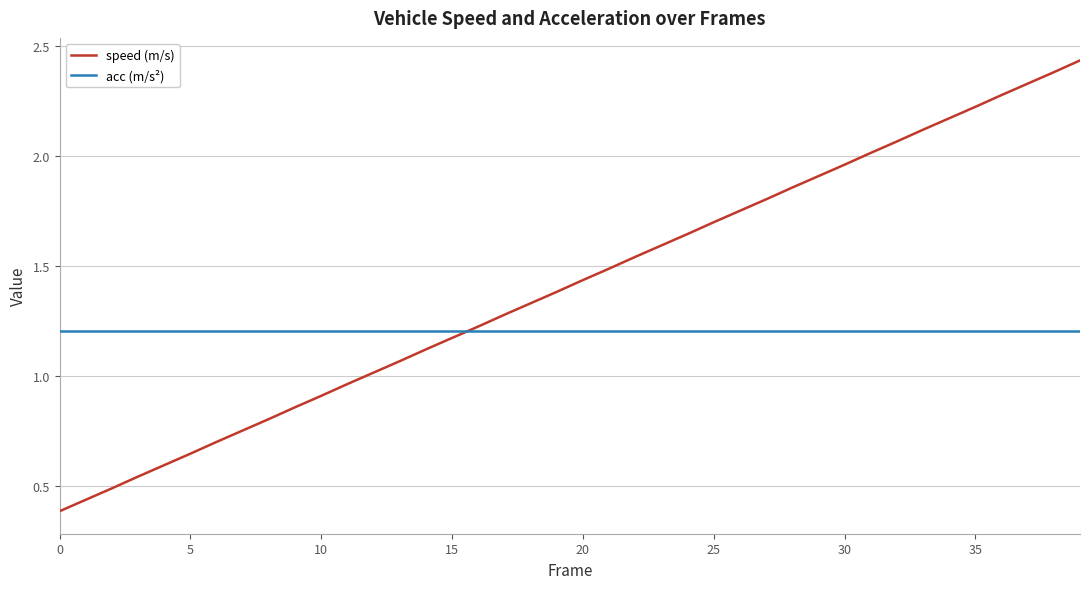

Does the chart display data point markers on the line(s)?

No